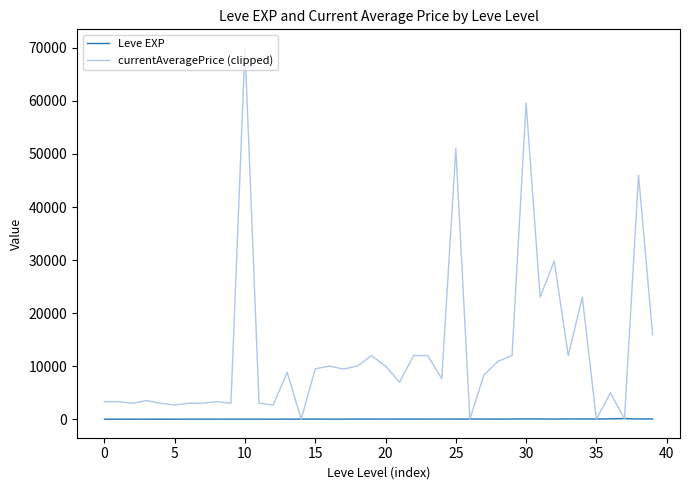

Which series has the largest total across all categories?

currentAveragePrice (clipped)